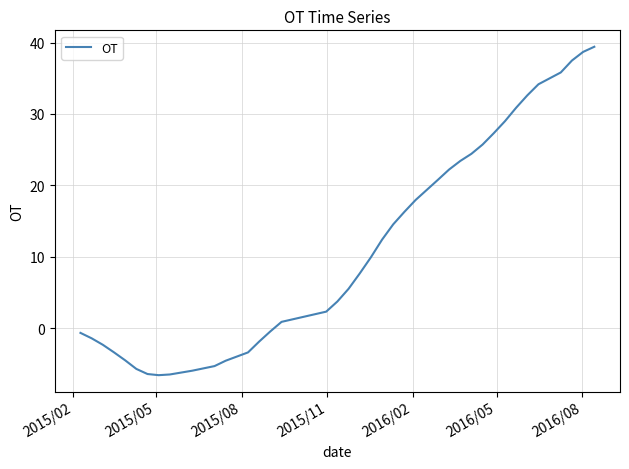

What is the minimum value shown in the chart?

-6.6